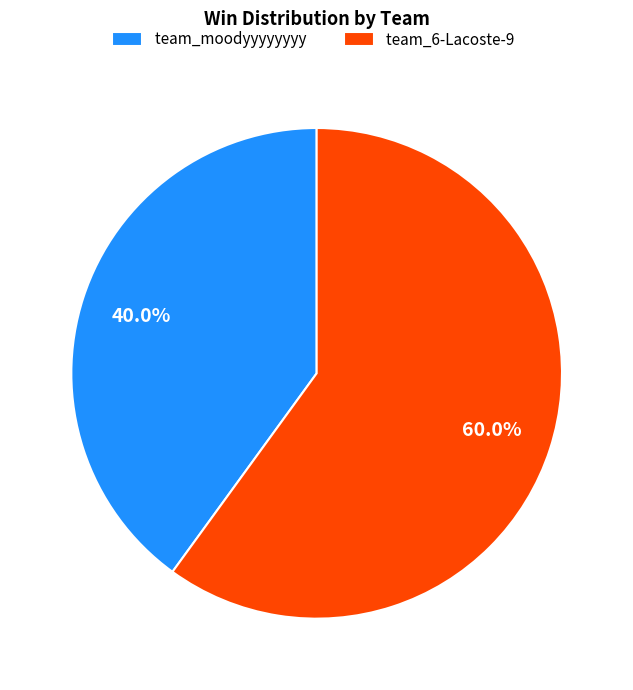

What is the smallest slice in the pie chart?

team_moodyyyyyyyy